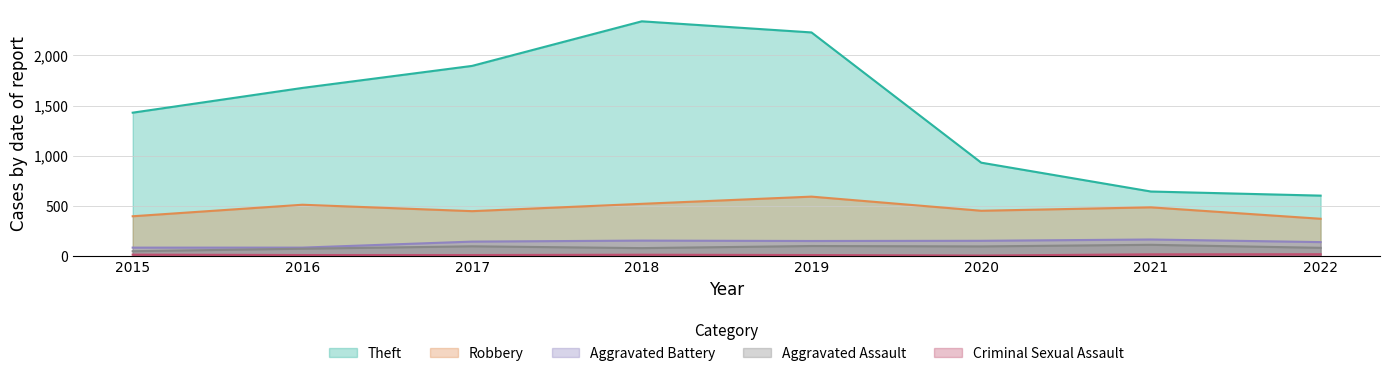

Rank the series by their maximum value, from highest to lowest.

Theft, Robbery, Aggravated Battery, Aggravated Assault, Criminal Sexual Assault